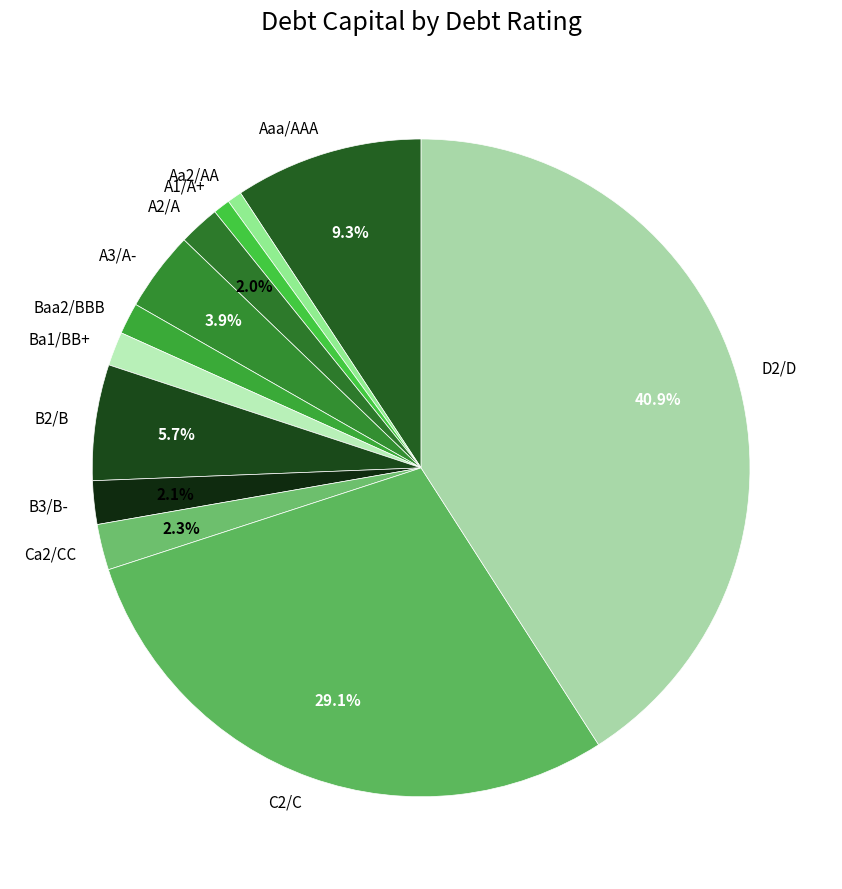

Do Aaa/AAA and A1/A+ together represent more than half of the pie?

No